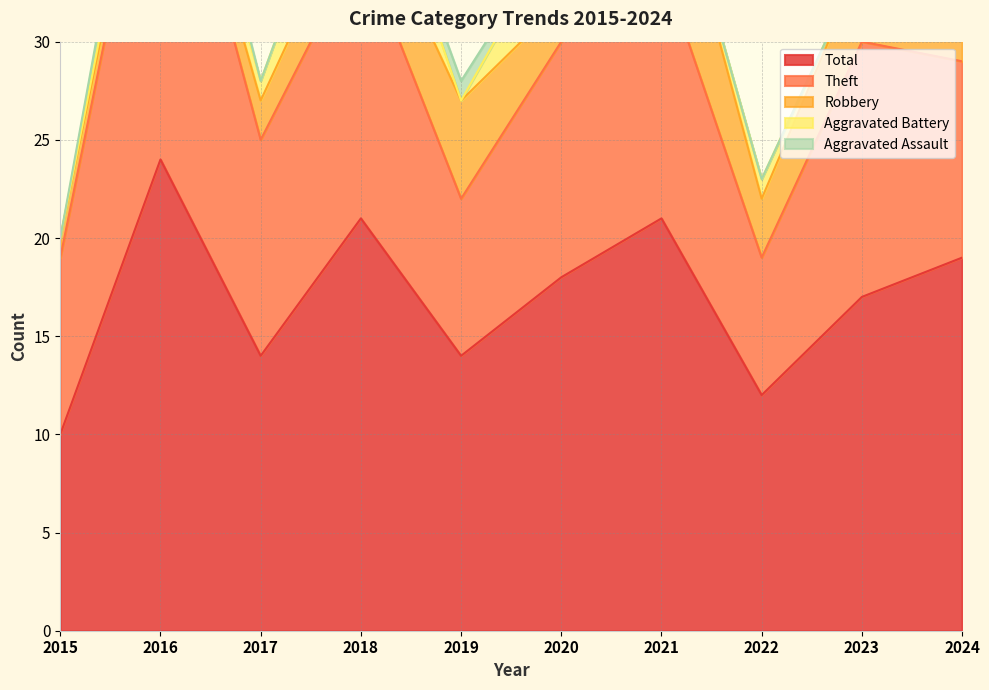

Reading left to right, list all the values displayed in this chart.

Aggravated Assault: 2015=0	2016=2	2017=0	2018=0	2019=1	2020=0	2021=0	2022=0	2023=0	2024=1
Aggravated Battery: 2015=0	2016=1	2017=1	2018=4	2019=0	2020=4	2021=0	2022=1	2023=0	2024=3
Robbery: 2015=1	2016=1	2017=2	2018=3	2019=5	2020=2	2021=7	2022=3	2023=4	2024=3
Theft: 2015=9	2016=20	2017=11	2018=14	2019=8	2020=12	2021=13	2022=7	2023=13	2024=10
Total: 2015=10	2016=24	2017=14	2018=21	2019=14	2020=18	2021=21	2022=12	2023=17	2024=19